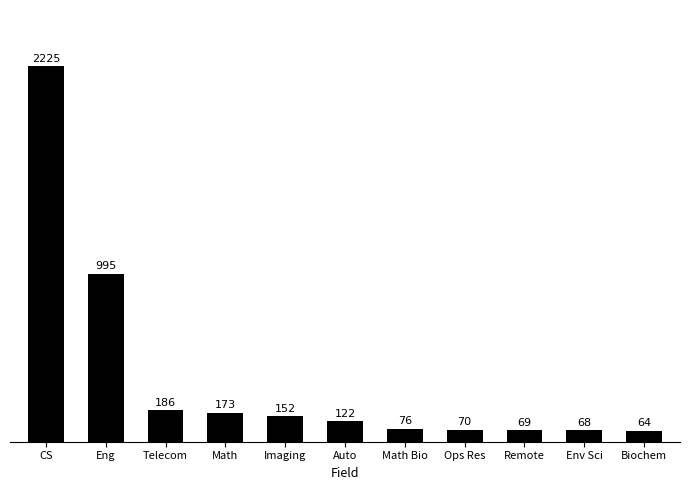

Reading left to right, extract all data points from this chart.

CS=2225	Eng=995	Telecom=186	Math=173	Imaging=152	Auto=122	Math Bio=76	Ops Res=70	Remote=69	Env Sci=68	Biochem=64